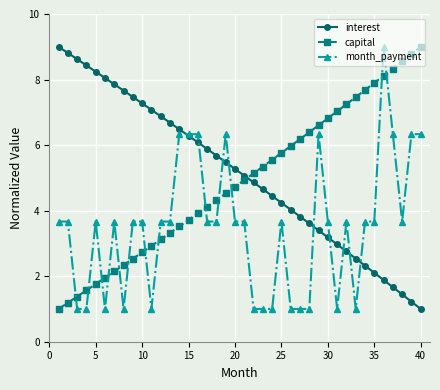

How many intersections are there between interest and capital?

1